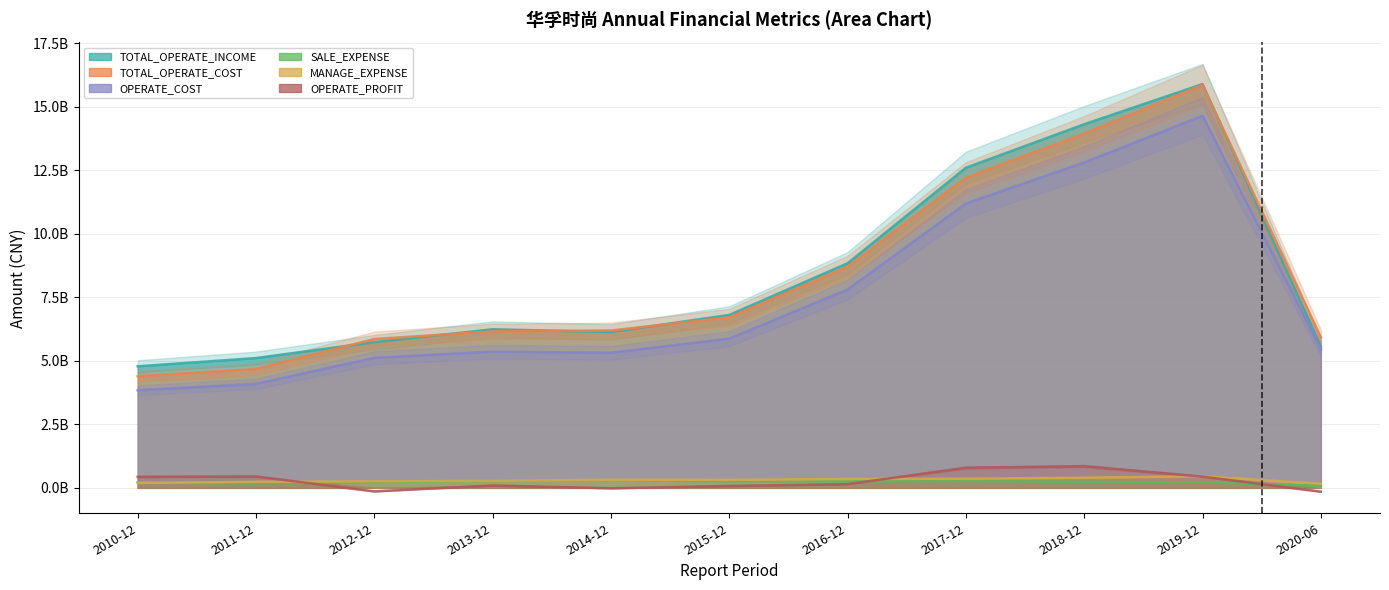

What is the total value across all series at 2017-12?

37413723316.3